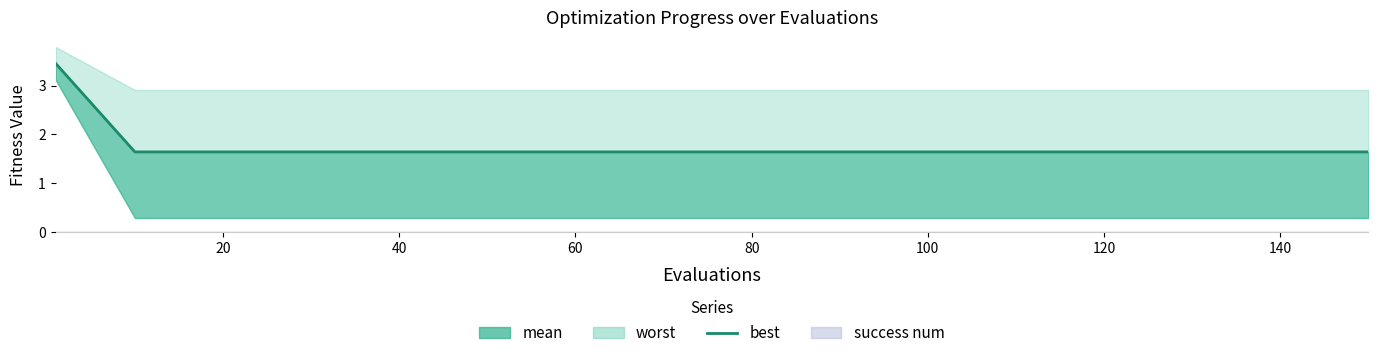

What is the label of the 14th point from the right?

20